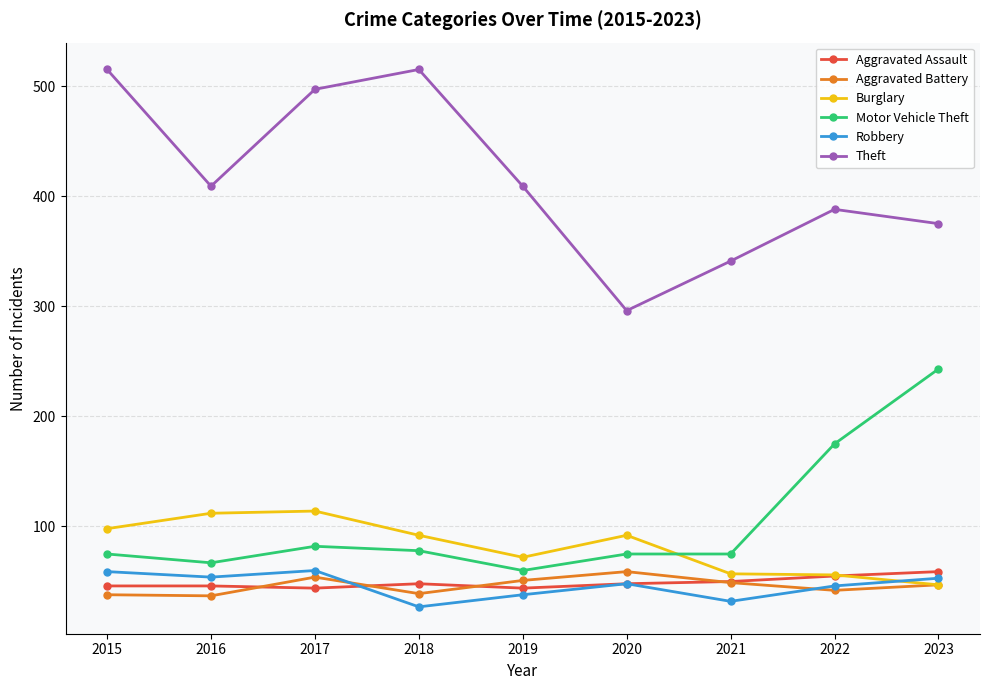

What is the difference between the highest and lowest values at 2016?

372